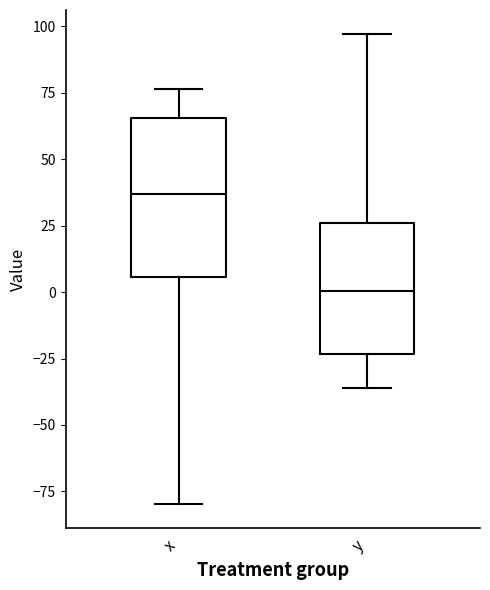

Which box's median line is the highest?

x